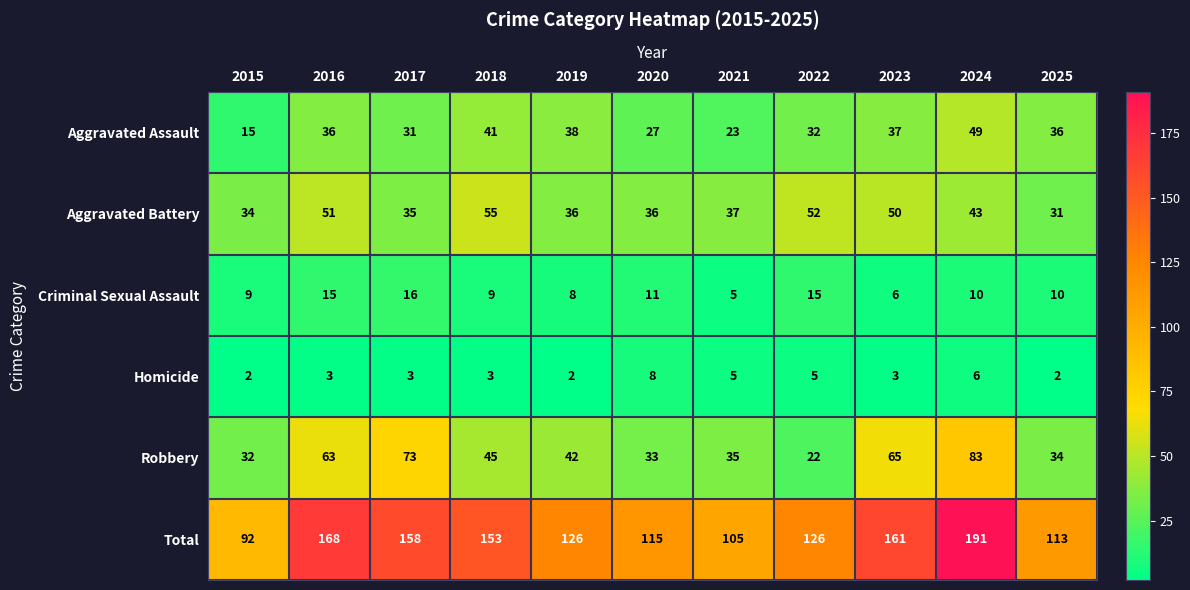

At 2024, list the series in order from smallest to largest.

Homicide, Criminal Sexual Assault, Aggravated Battery, Aggravated Assault, Robbery, Total